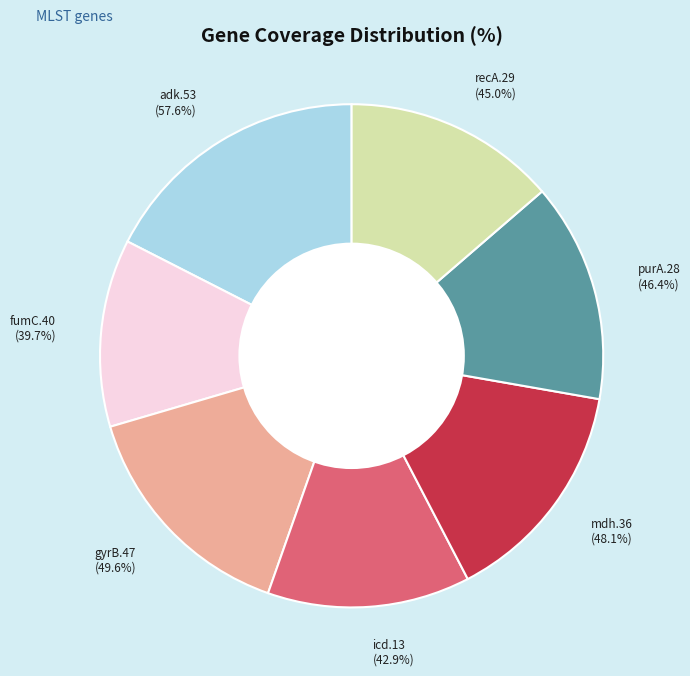

What is the total percentage of recA.29 and fumC.40?

25.7%